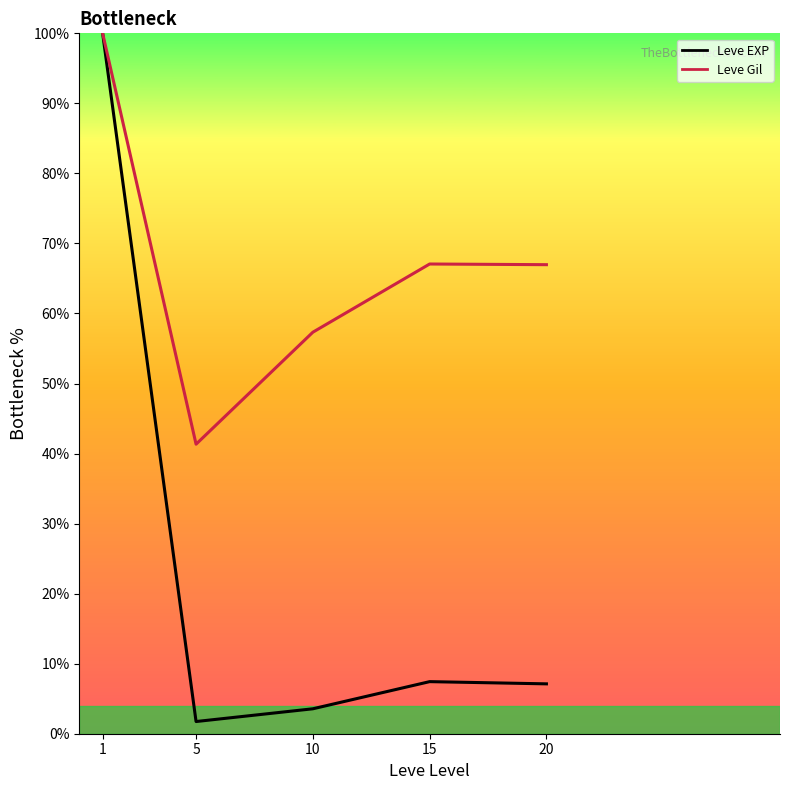

What is the sum of the Leve EXP (line) values at 15 and 1?

107.4